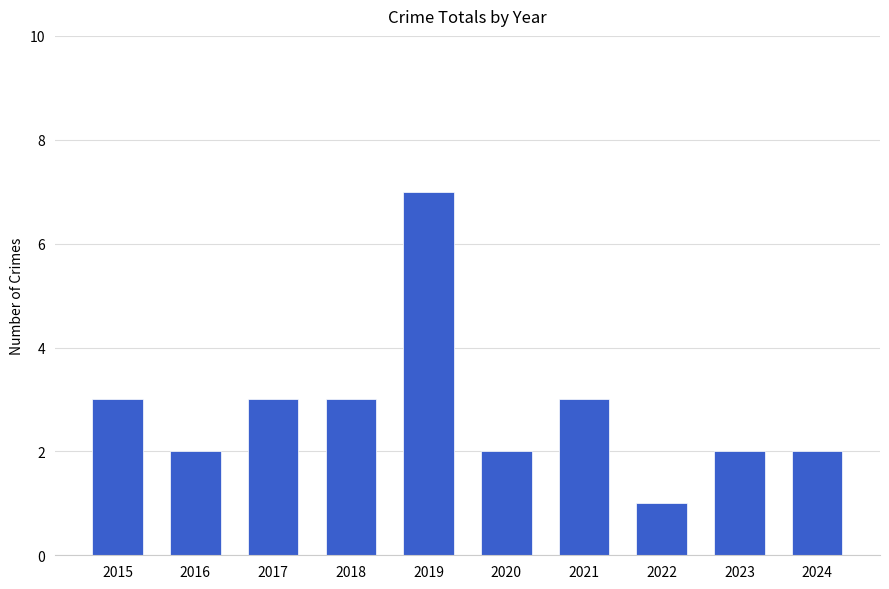

Reading left to right, transcribe all the data shown in this chart.

3	2	3	3	7	2	3	1	2	2